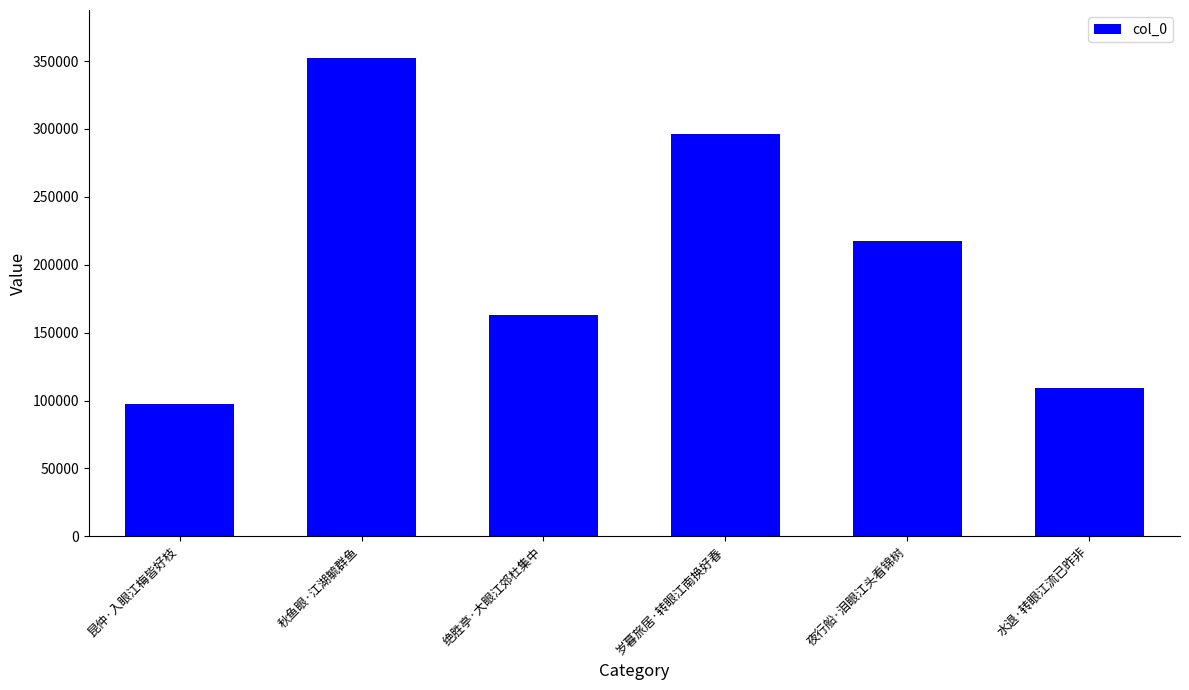

Does the chart contain stacked bars?

No